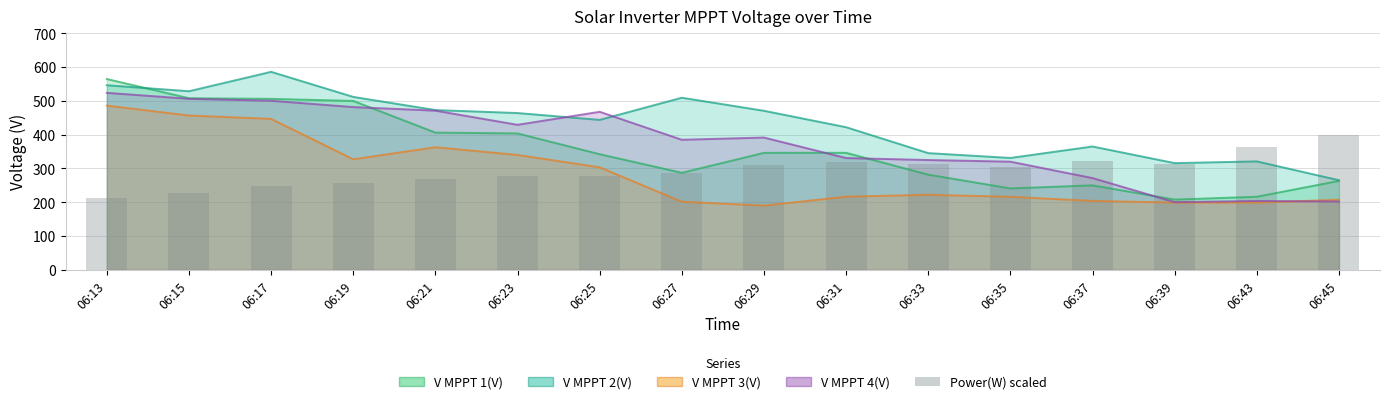

The value at 06:33 is 312.3. True or false?

True